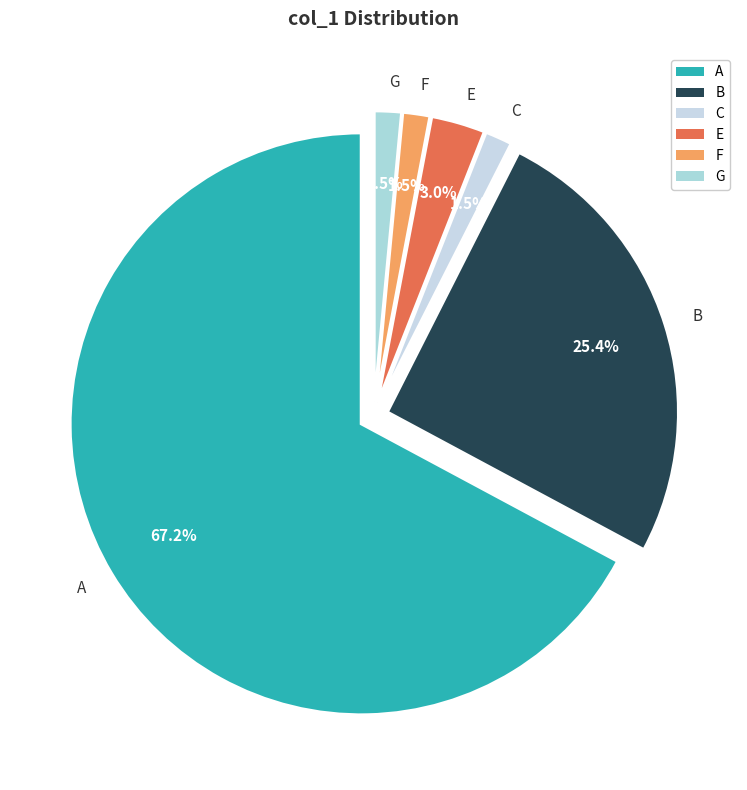

Which category accounts for the majority?

A